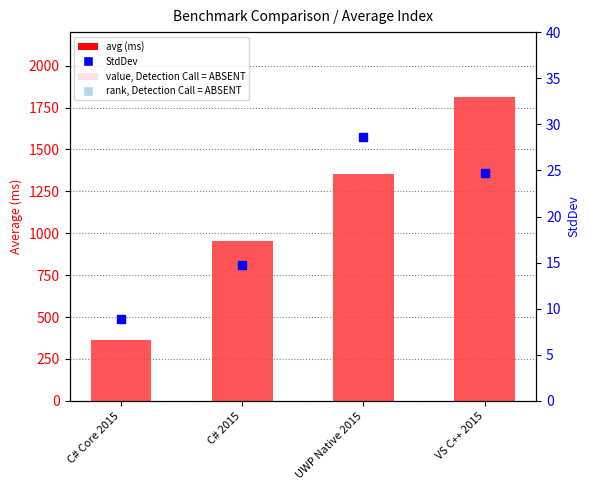

Which series has the largest total across all categories?

avg (ms)